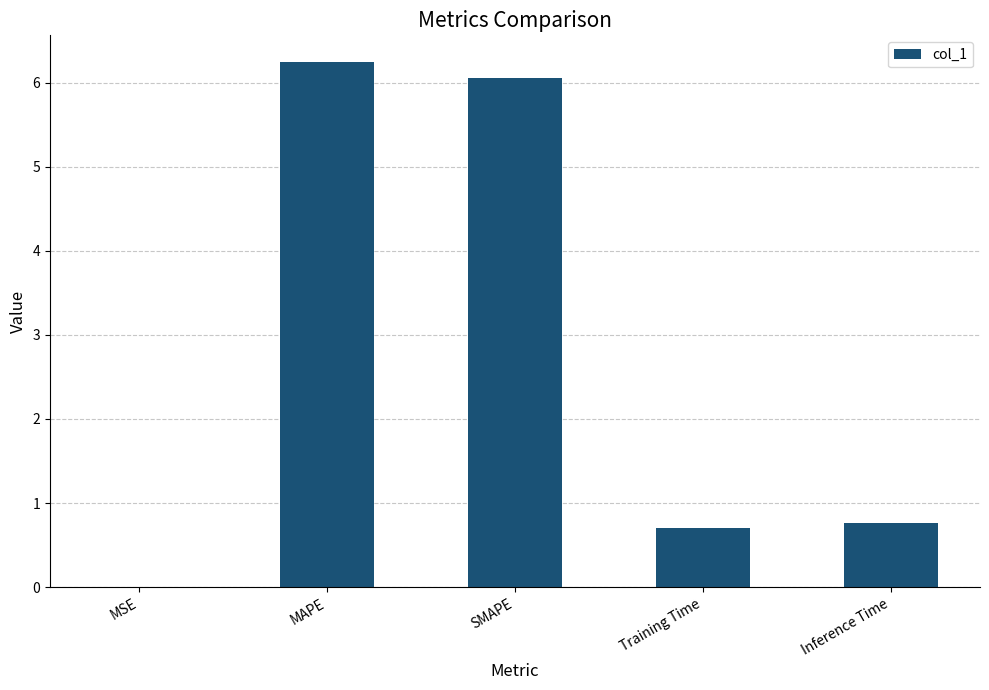

What is the change in value from MSE to Training Time?

+0.7